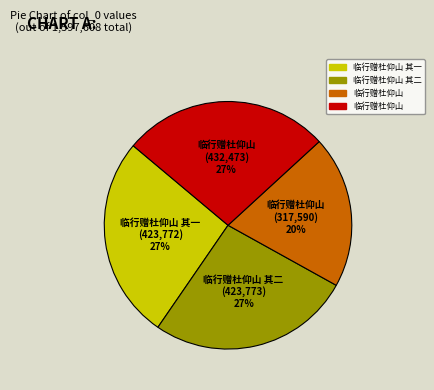

Is there any slice that represents more than half of the pie?

No